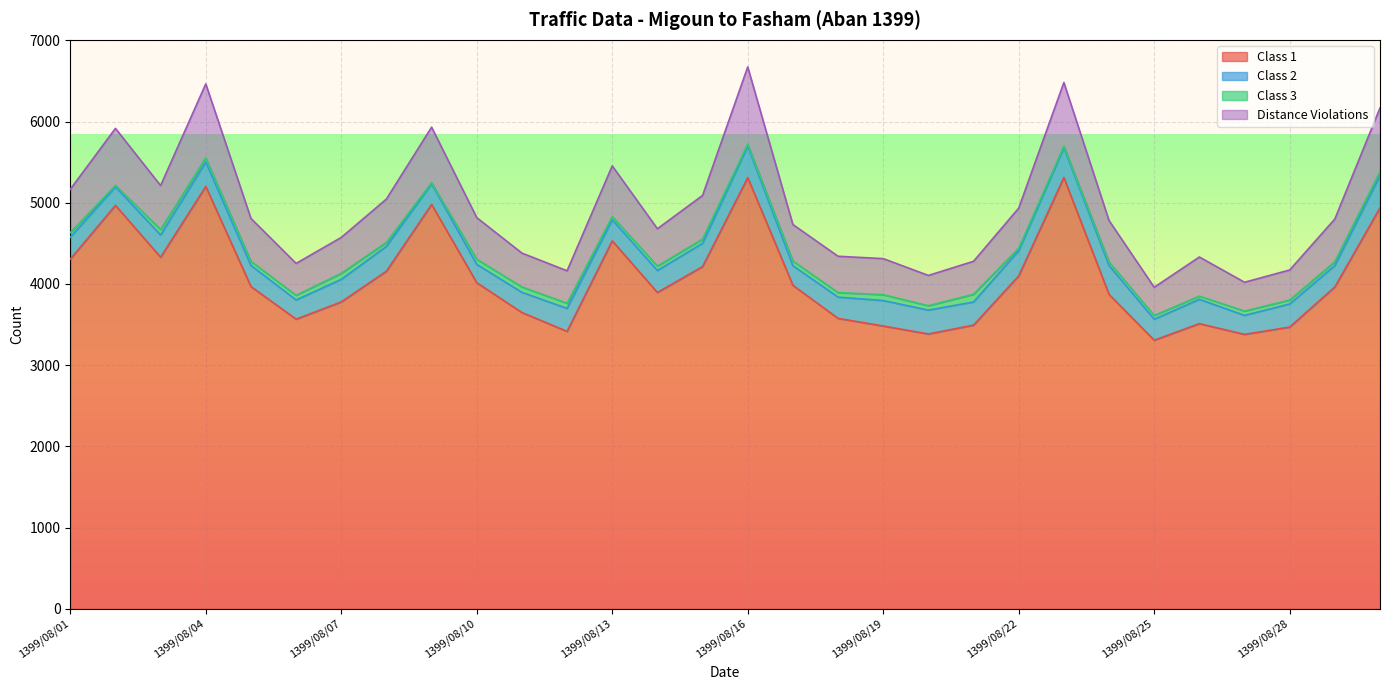

Reading left to right, what are all the values shown in this chart?

Class 1: 4306	4968	4329	5201	3968	3566	3779	4157	4979	4015	3648	3416	4531	3895	4214	5310	3983	3576	3482	3384	3493	4099	5311	3871	3307	3511	3379	3469	3963	4938
Class 2: 270	228	274	300	260	237	278	307	255	226	249	283	259	271	287	387	242	262	314	294	285	311	367	356	259	300	234	285	264	398
Class 3: 56	18	67	51	50	57	74	48	13	63	66	63	40	54	52	24	57	56	72	54	95	30	18	43	46	39	53	48	48	47
Distance Violations: 534	702	542	912	529	393	442	534	684	513	417	400	624	460	537	952	450	447	444	373	406	494	785	511	347	482	355	370	525	785